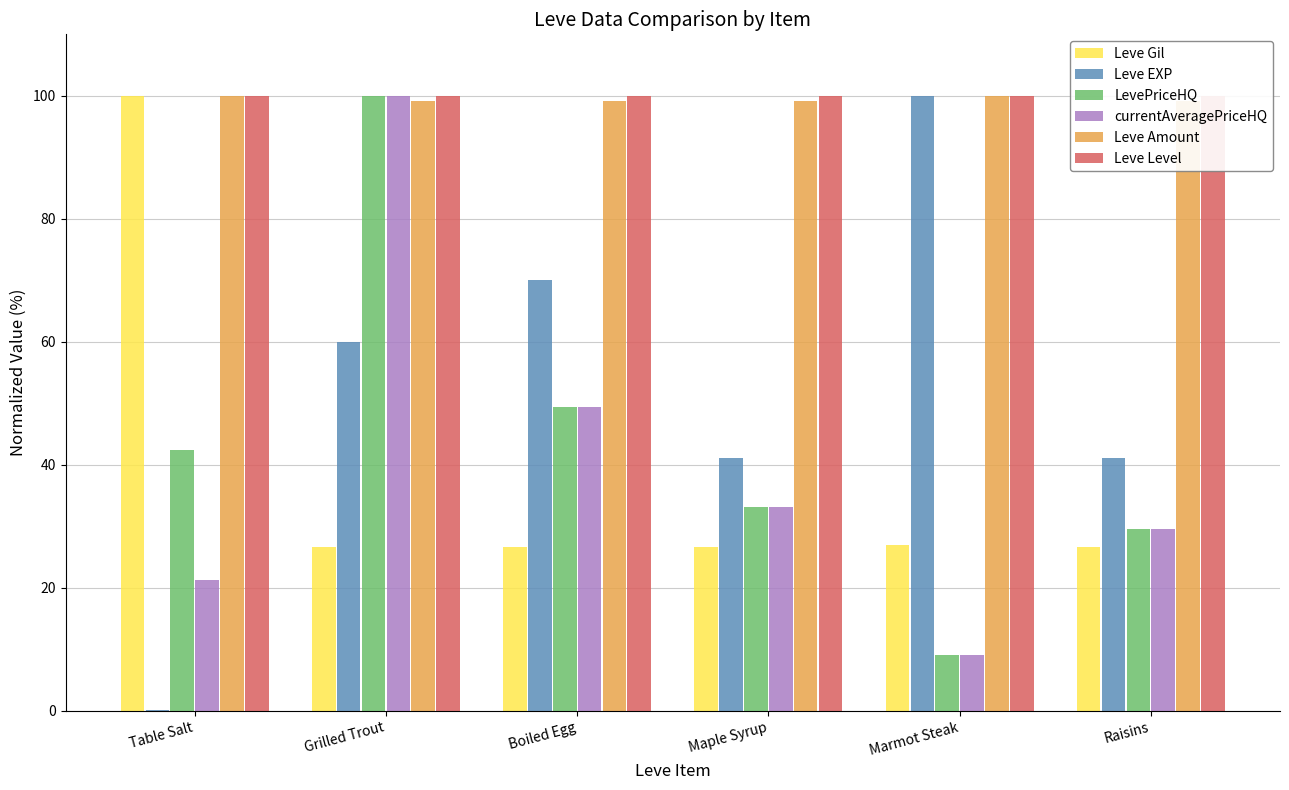

What is the difference between the second highest and minimum values in the currentAveragePriceHQ series?

40.3